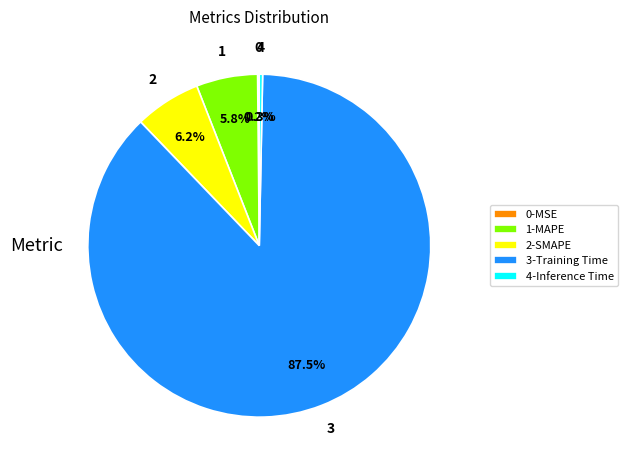

What is the largest slice in the pie chart?

3-Training Time